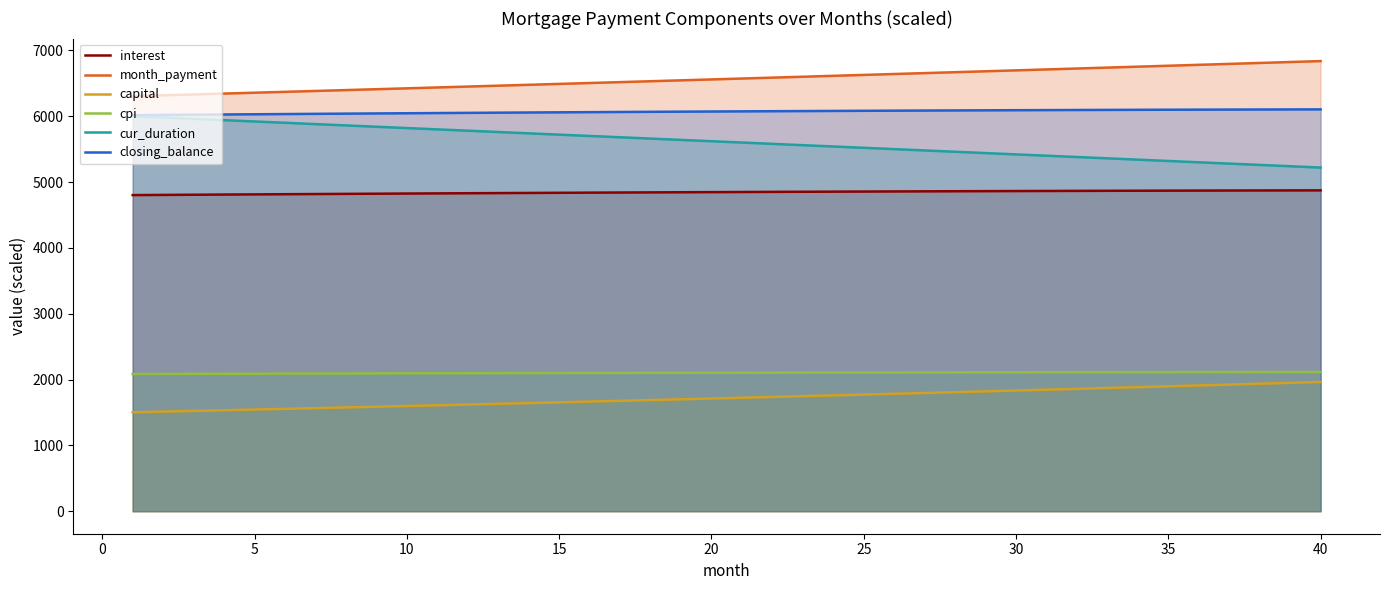

What is the minimum value for cur_duration?

5220.0